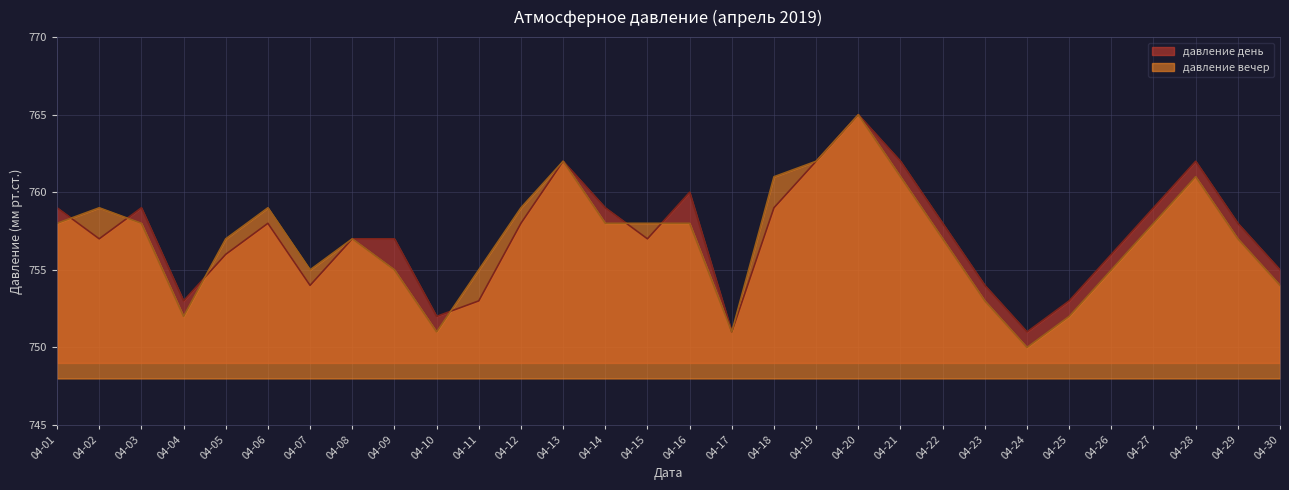

Reading right to left, what are all the values shown in this chart?

давление день: 755	758	762	759	756	753	751	754	758	762	765	762	759	751	760	757	759	762	758	753	752	757	757	754	758	756	753	759	757	759
давление вечер: 754	757	761	758	755	752	750	753	757	761	765	762	761	751	758	758	758	762	759	755	751	755	757	755	759	757	752	758	759	758